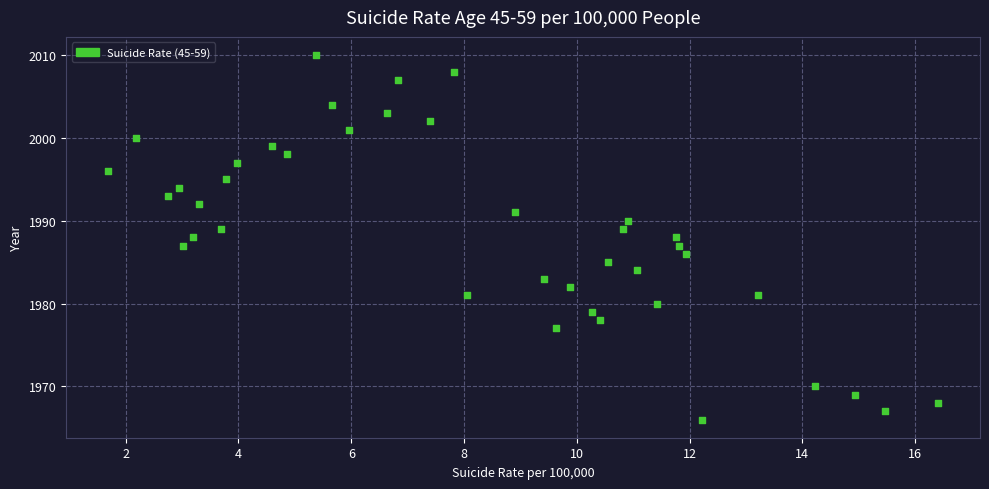

What is the range of Y values (max minus min)?

44